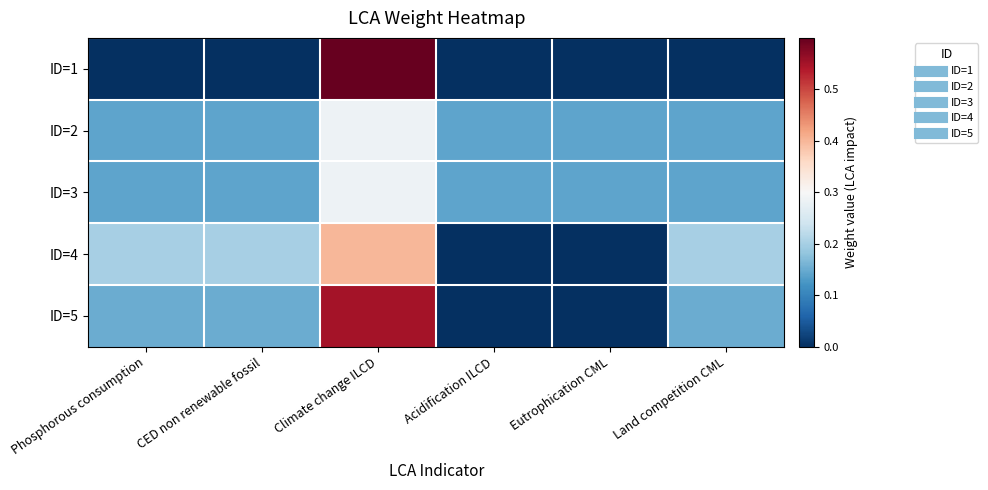

How many data points does each series have?

6